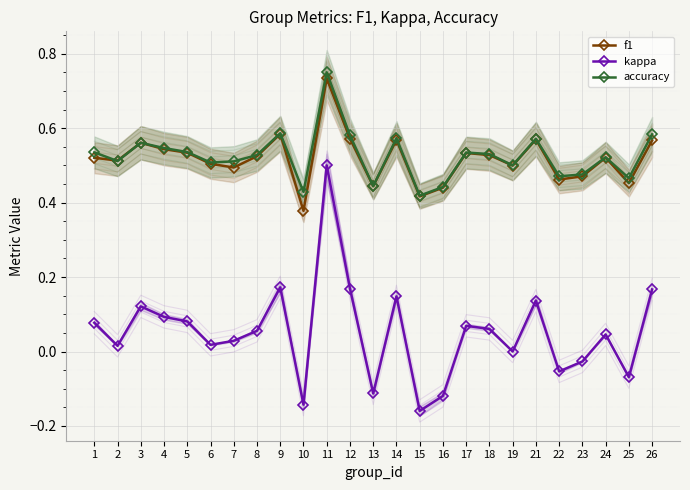

At which category is the sum across all series the highest?

11